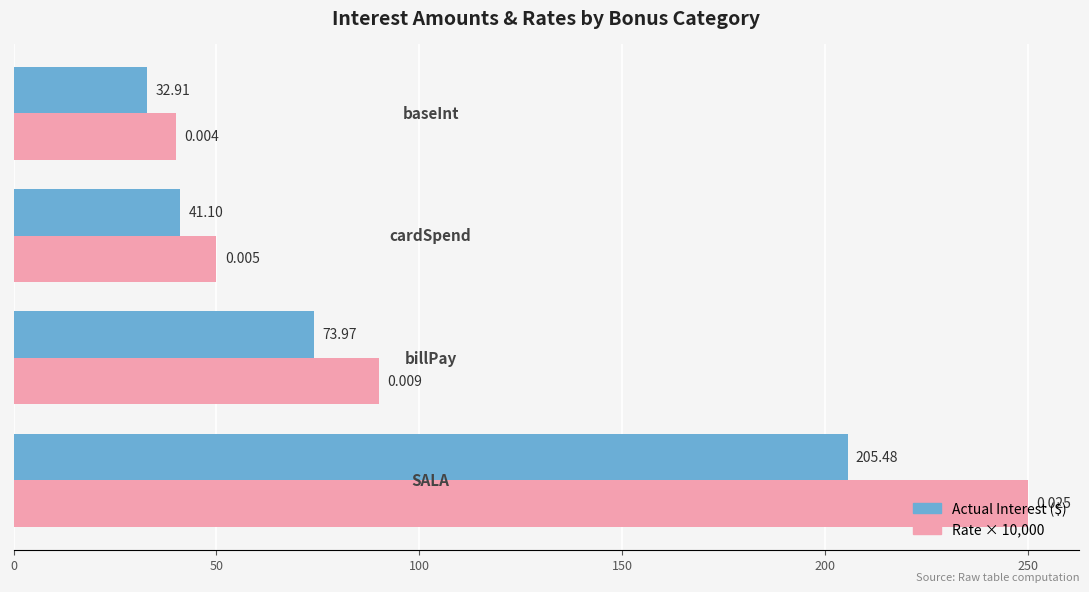

Reading right to left, extract all data points from this chart.

Actual Interest ($): 32.9	41.1	74.0	205.5
Rate × 10,000: 40.0	50.0	90.0	250.0